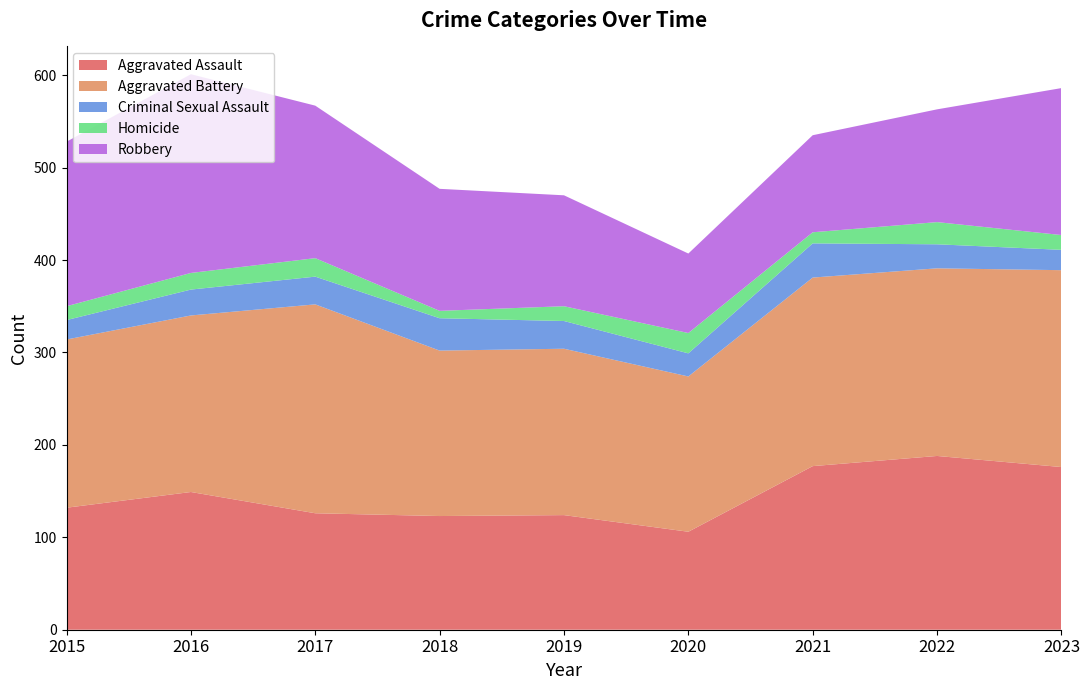

Reading right to left, transcribe all the data shown in this chart.

Aggravated Assault: 2023=176	2022=188	2021=177	2020=106	2019=124	2018=123	2017=126	2016=149	2015=132
Aggravated Battery: 2023=213	2022=203	2021=204	2020=168	2019=180	2018=179	2017=226	2016=191	2015=182
Criminal Sexual Assault: 2023=22	2022=26	2021=37	2020=25	2019=30	2018=35	2017=30	2016=28	2015=21
Homicide: 2023=16	2022=24	2021=12	2020=22	2019=16	2018=8	2017=20	2016=18	2015=15
Robbery: 2023=159	2022=122	2021=105	2020=86	2019=120	2018=132	2017=165	2016=215	2015=178